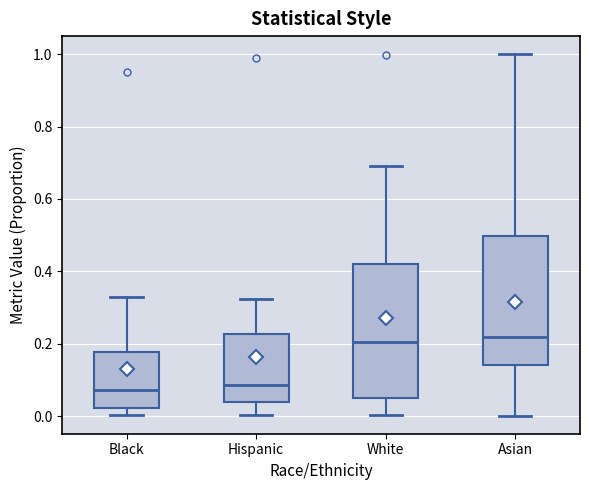

Where is the lower edge of the box for Black on the y-axis? The values are not printed on the chart, so give them approximately, as read against the axis.

0.02